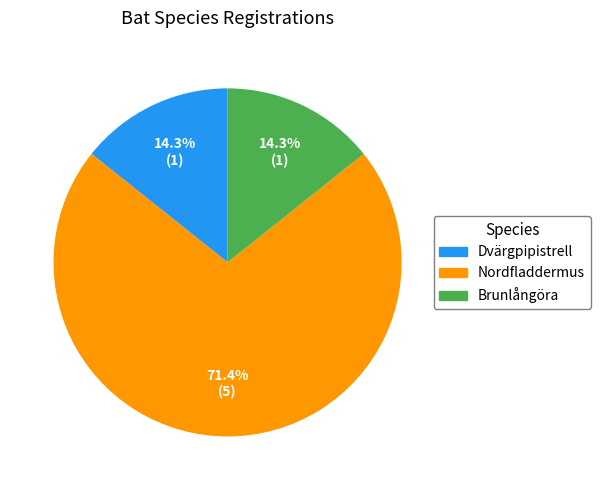

What is the ratio of the value at Nordfladdermus to the value at Dvärgpipistrell?

5.0